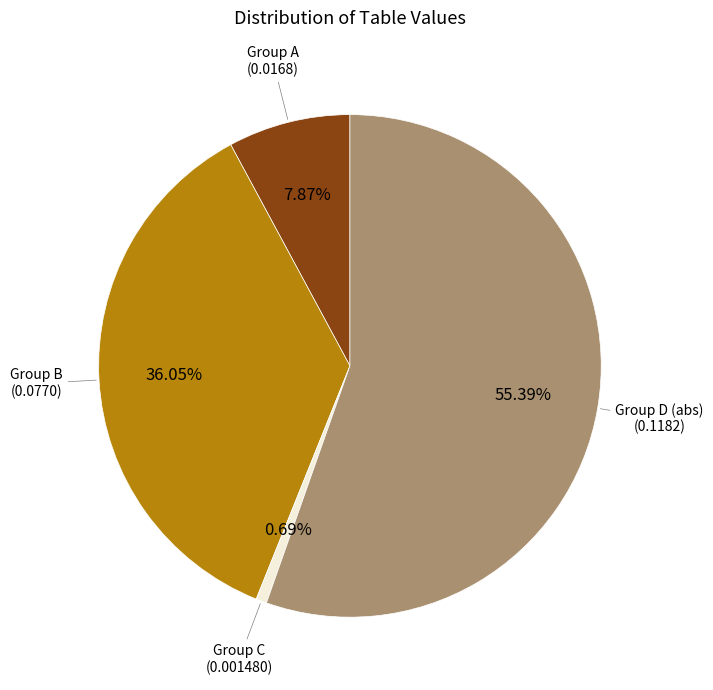

Is there any slice that represents more than half of the pie?

Yes